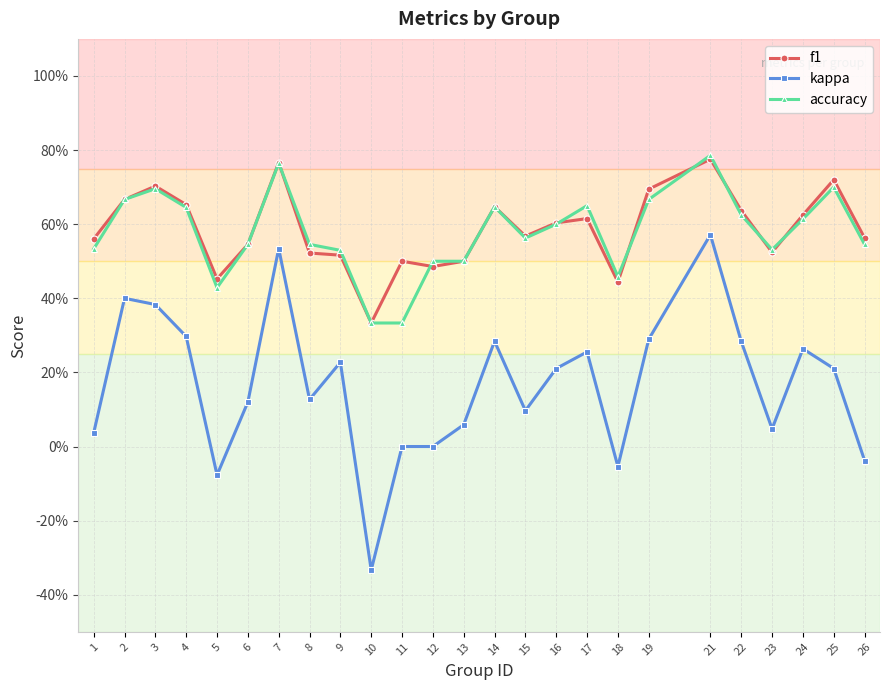

Is this an area chart (filled region under the line)?

No